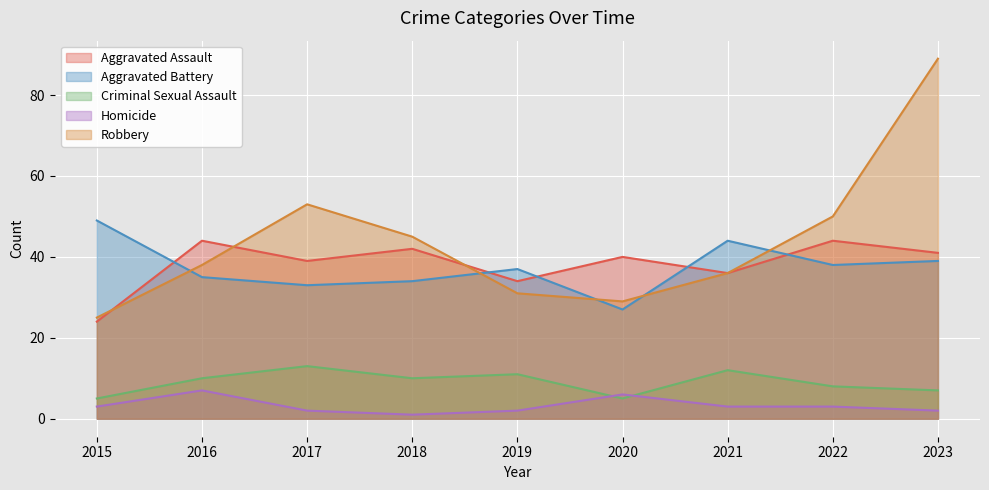

Which category has the highest value in the Homicide series?

2016